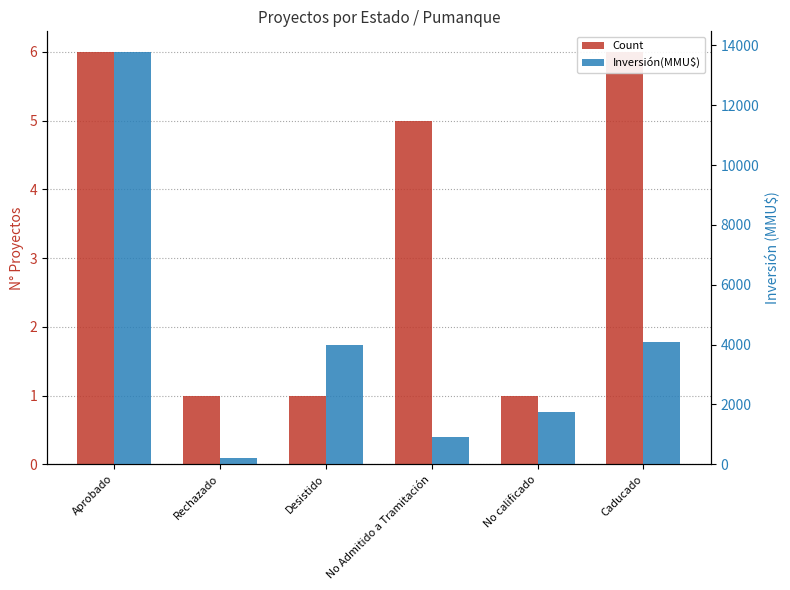

Reading right to left, what are all the values shown in this chart?

Count: Caducado=6	No calificado=1	No Admitido a Tramitación=5	Desistido=1	Rechazado=1	Aprobado=6
Inversión(MMU$): Caducado=4072	No calificado=1750	No Admitido a Tramitación=916	Desistido=4000	Rechazado=200	Aprobado=13781